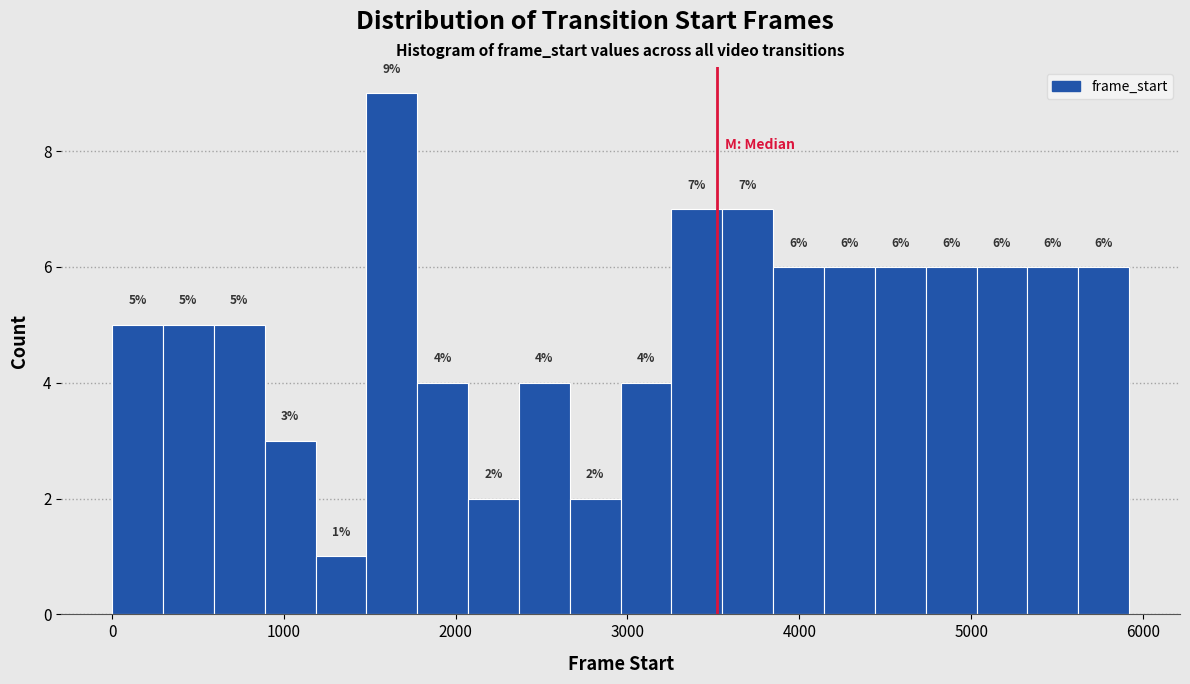

Around what value on the x-axis is the tallest bar? Give the approximate position of its centre, as read against the axis.

1600